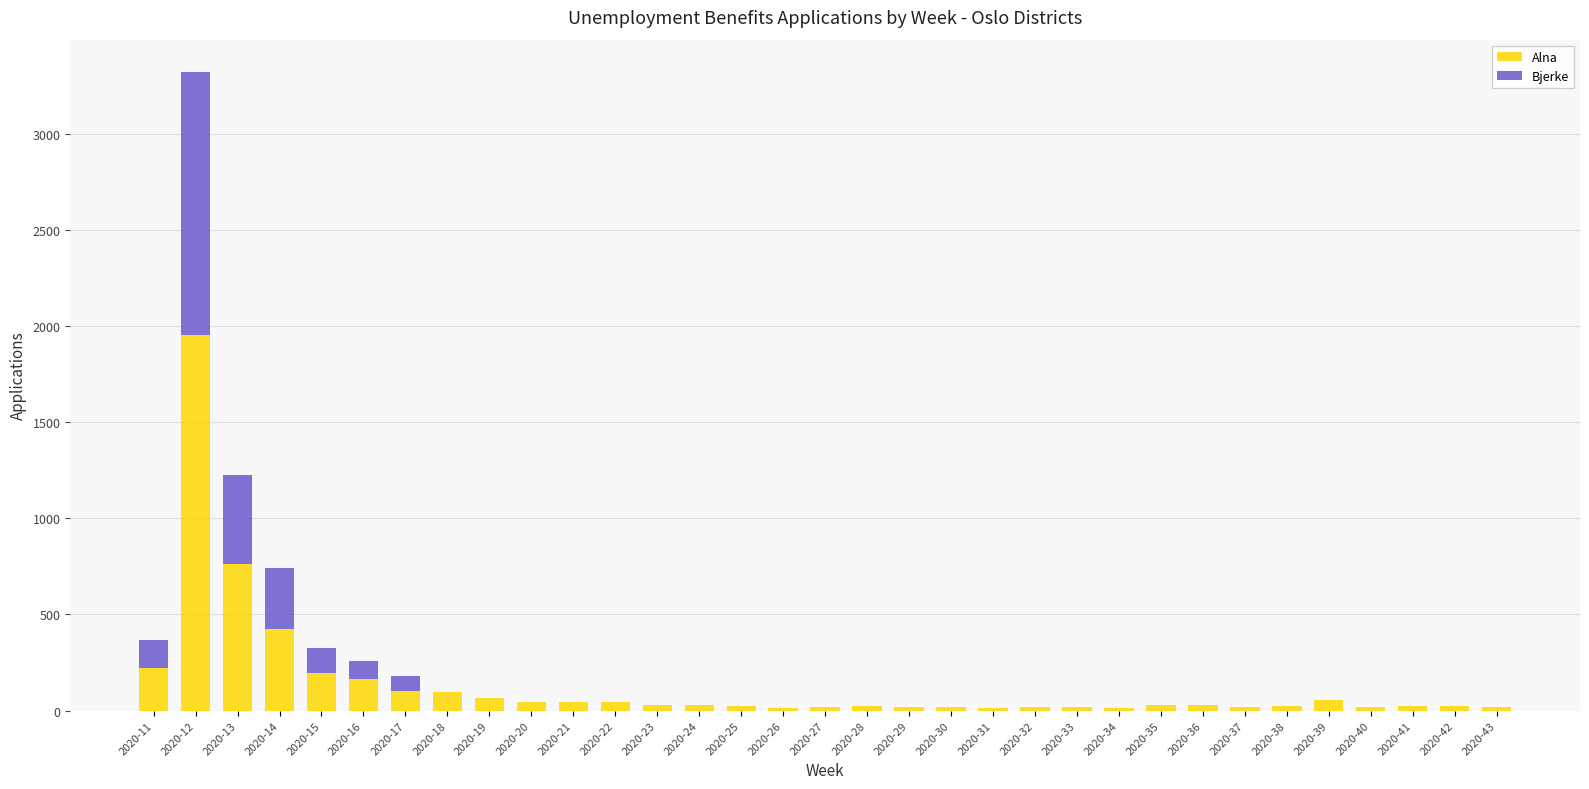

What is the sum of all Alna values?

4583